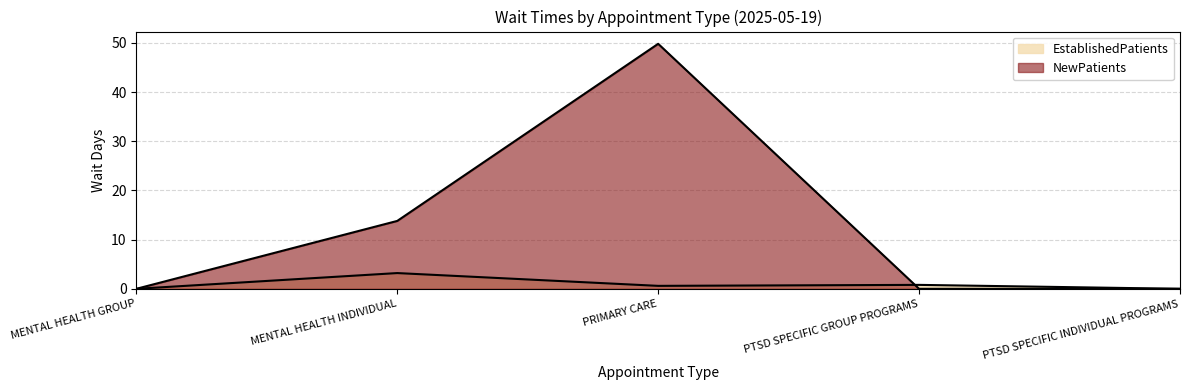

Is it true that EstablishedPatients equals 1.0 at MENTAL HEALTH GROUP?

False